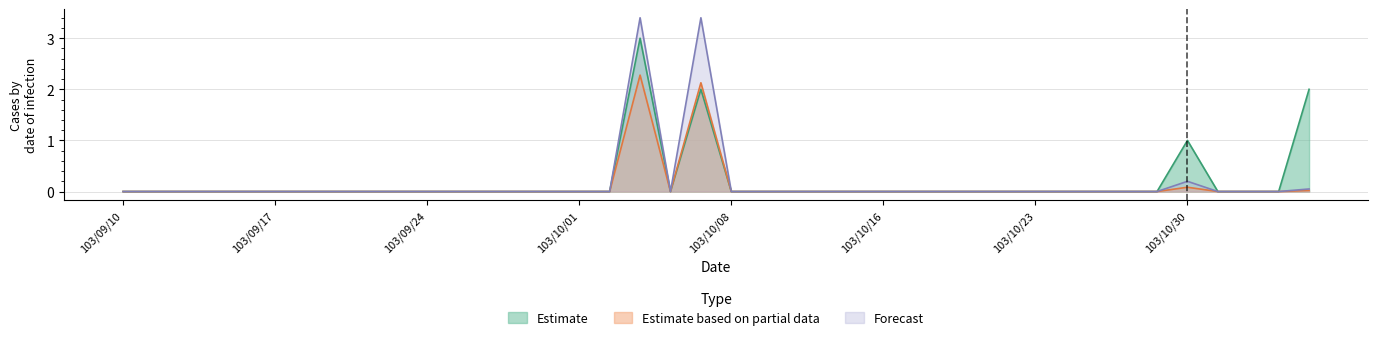

Which series has the largest range (max minus min)?

Forecast